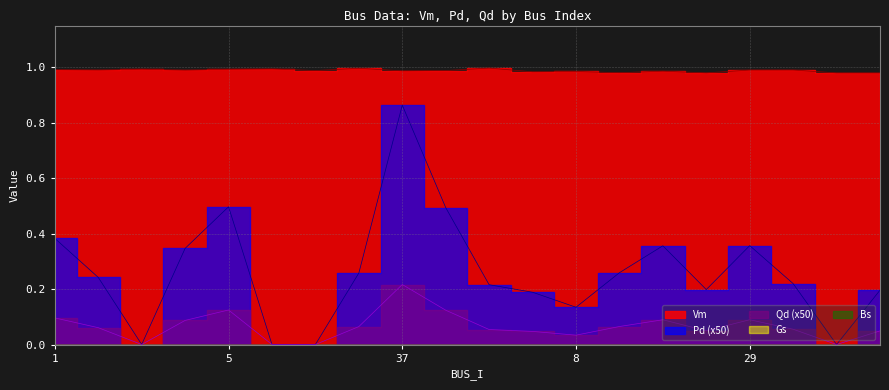

True or false: Vm and Pd intersect in this chart.

False